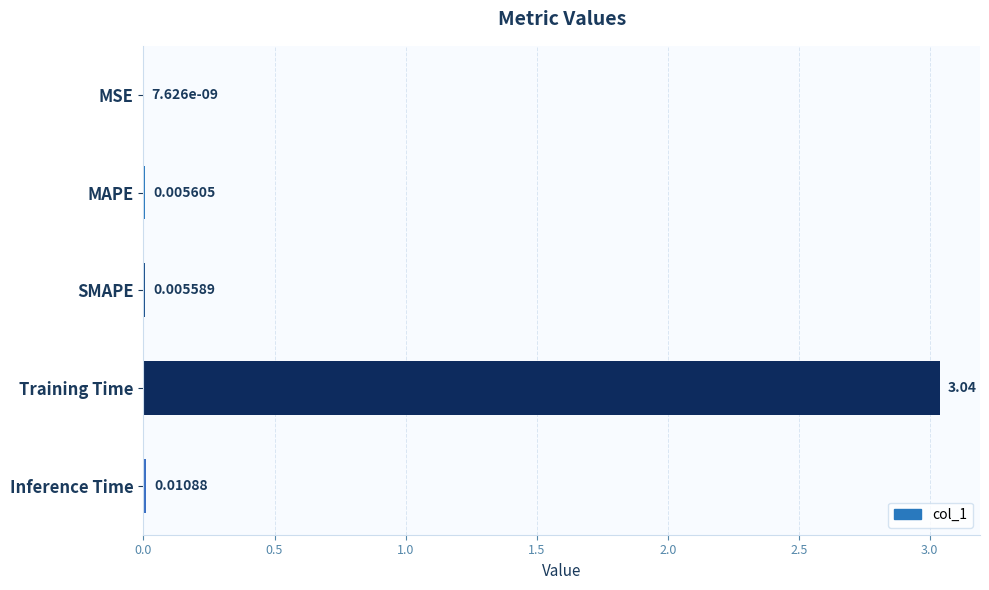

How many series are shown in this chart?

1